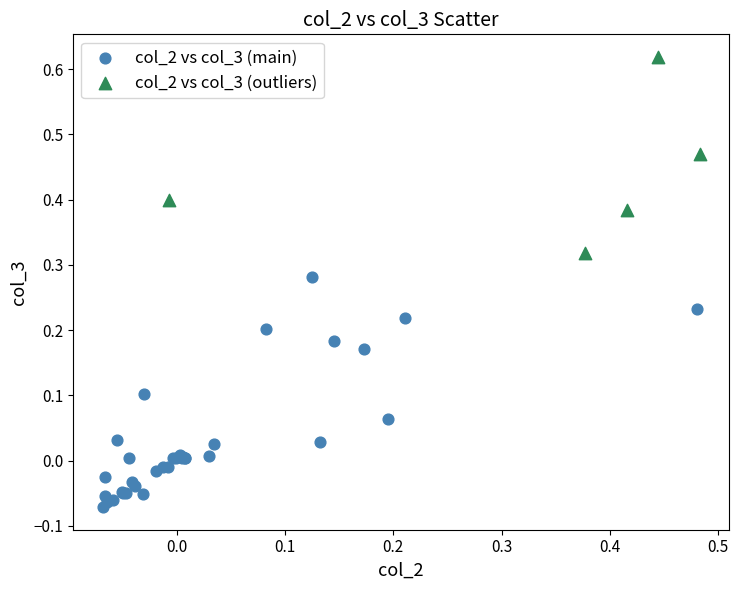

Which series reaches the minimum Y coordinate?

col_2 vs col_3 (main)